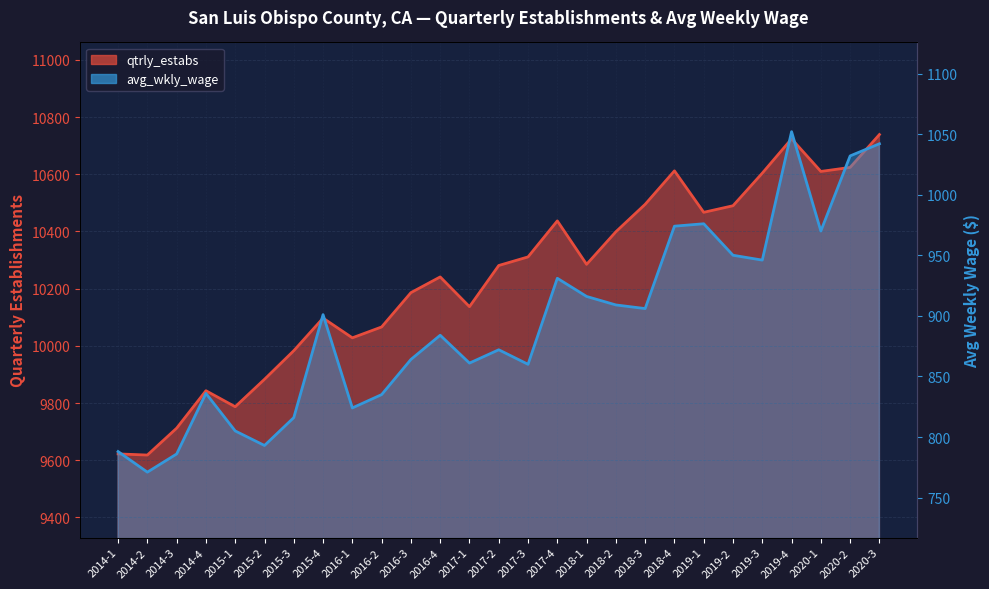

What is the total value across all series at 2015-2?

10676